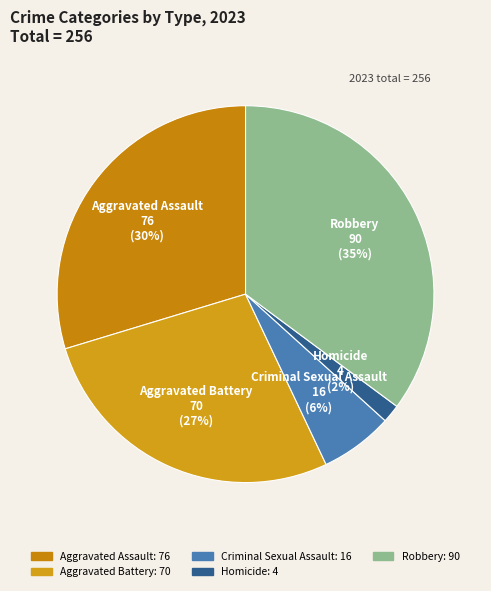

True or false: Aggravated Assault accounts for 30% of the total.

True